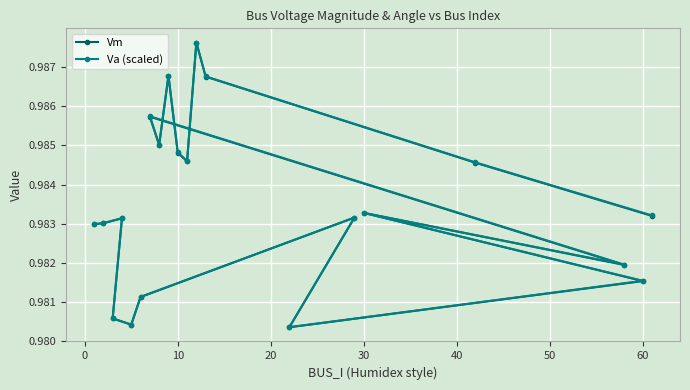

At how many categories does at least one series exceed 0?

20